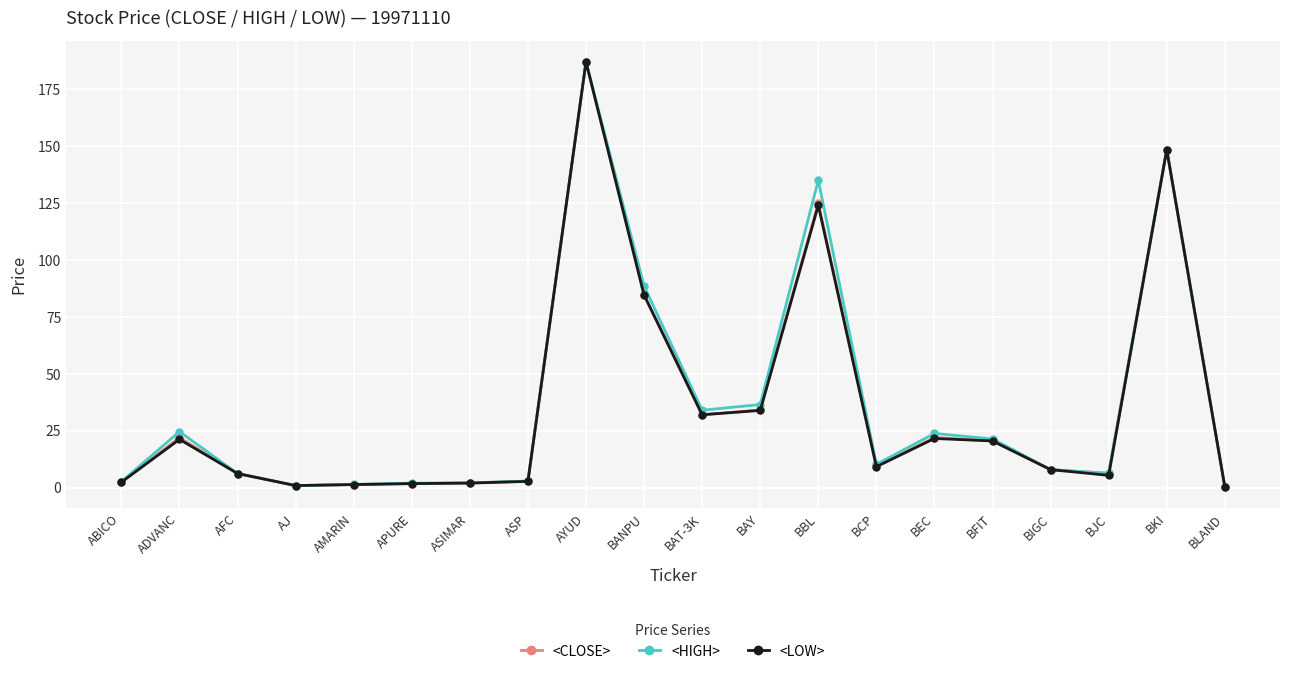

What is the total value across all series at ASP?

8.5